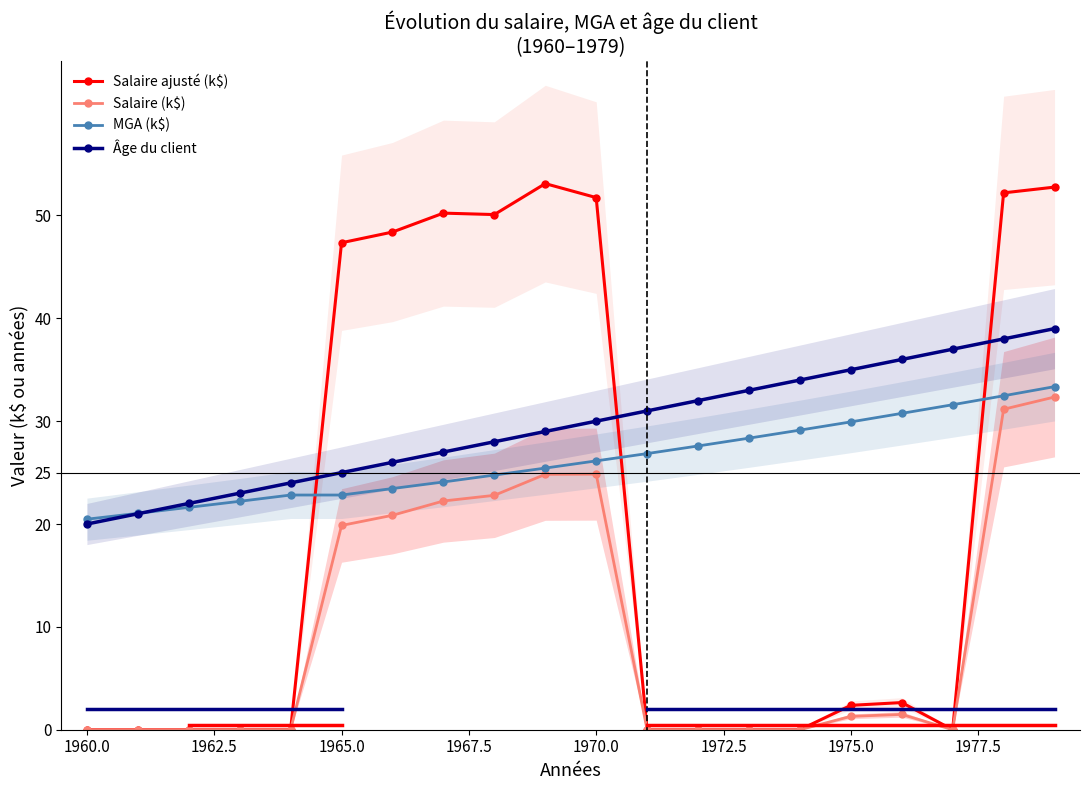

True or false: Âge du client and Salaire ajusté (k$) intersect in this chart.

True